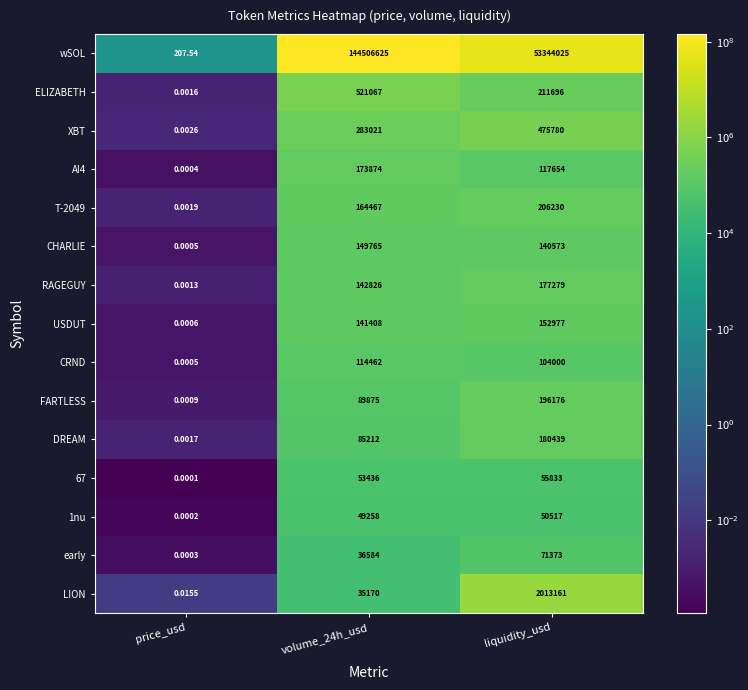

Which series changed the most between volume_24h_usd and liquidity_usd?

wSOL